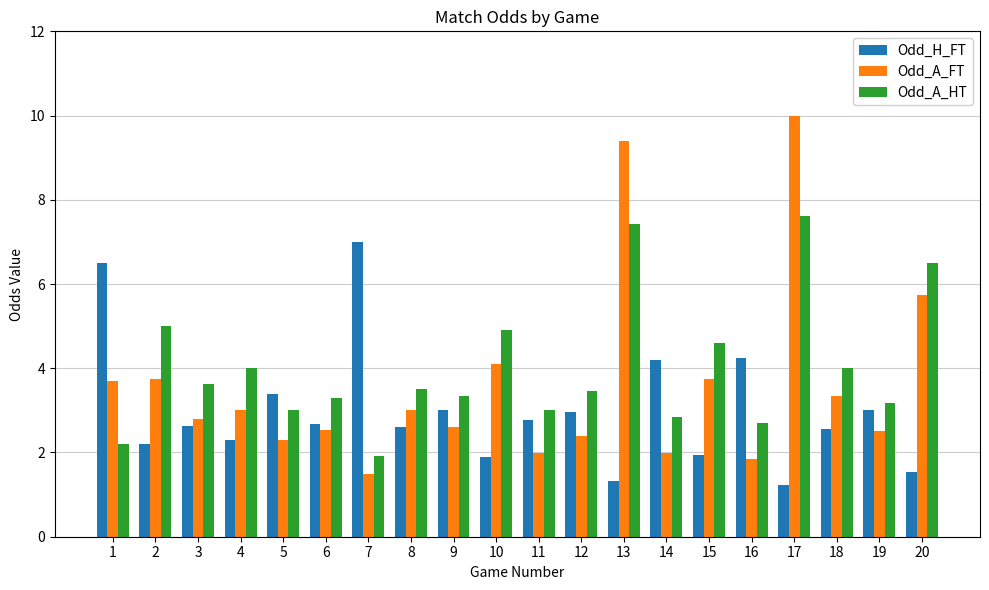

Rank the series by their average value, from highest to lowest.

Odd_A_HT, Odd_A_FT, Odd_H_FT